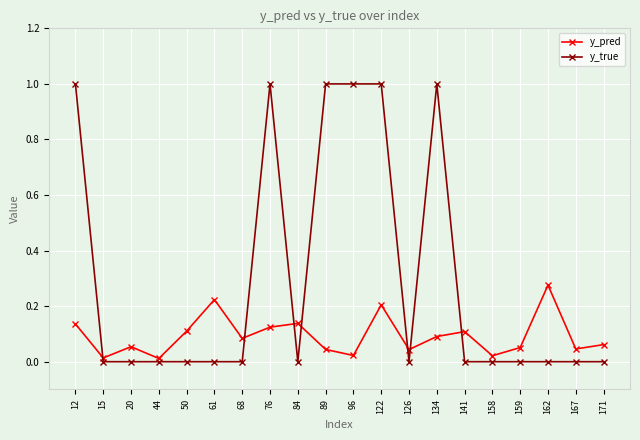

Rank the series at 12 from highest to lowest value.

y_true, y_pred